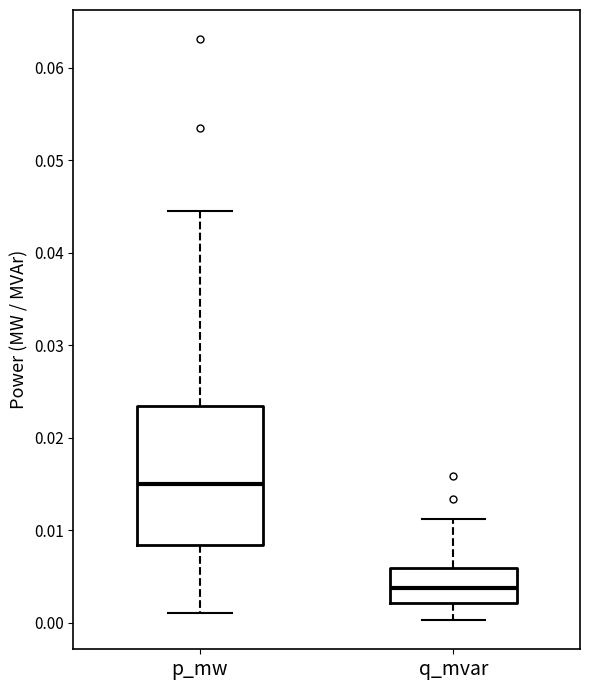

Comparing the boxes themselves (not the whiskers), which one is the tallest?

p_mw